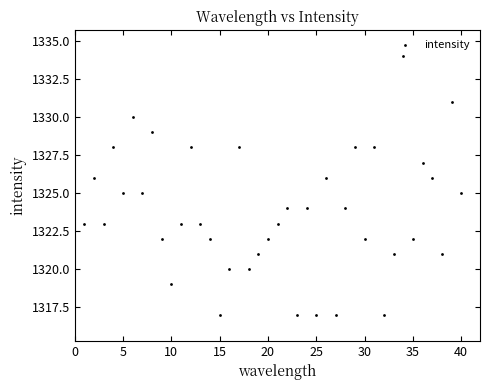

What is the range of Y values (max minus min)?

17